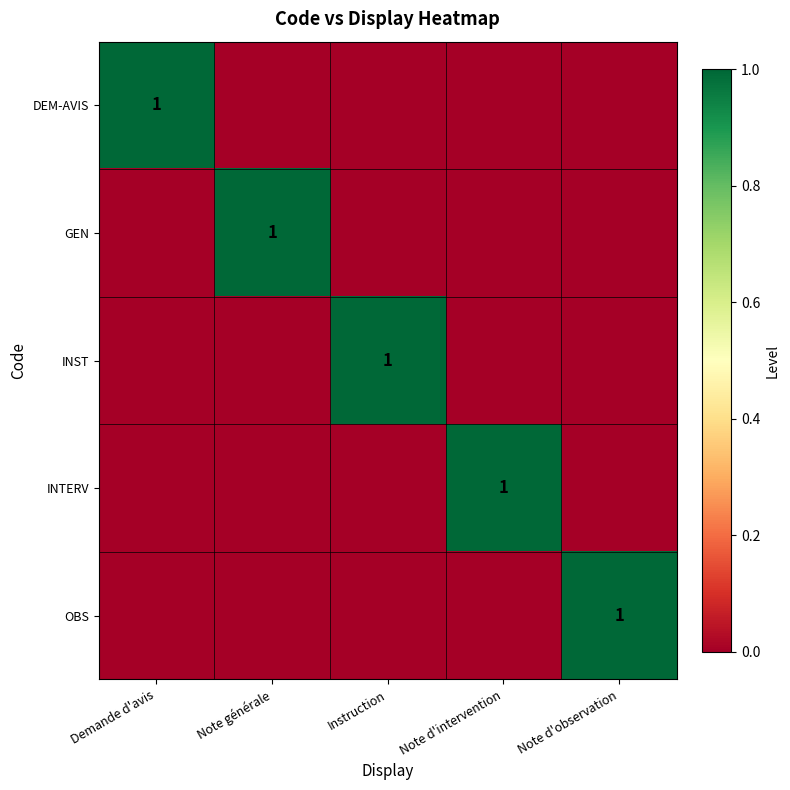

How many positive values does the DEM-AVIS series have?

1